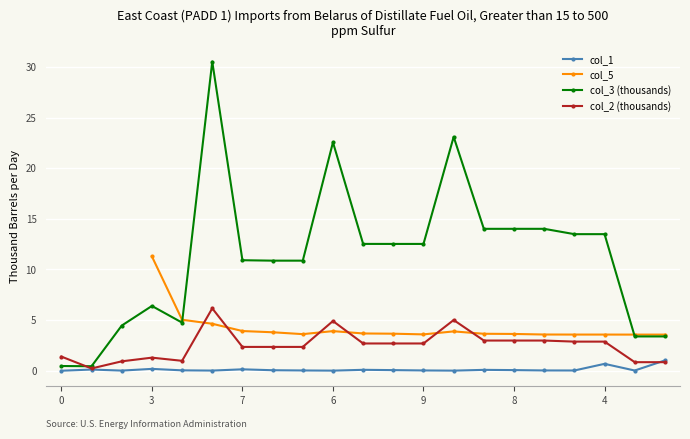

Which series has the largest total across all categories?

col_3 (thousands)